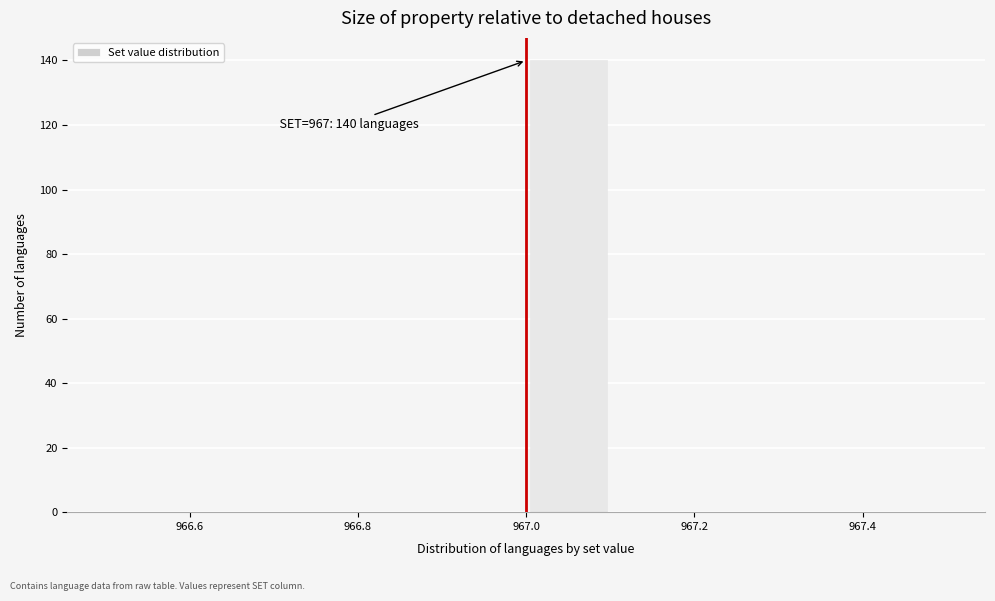

Over which range of the x-axis is the bar tallest?

967.0 to 967.1